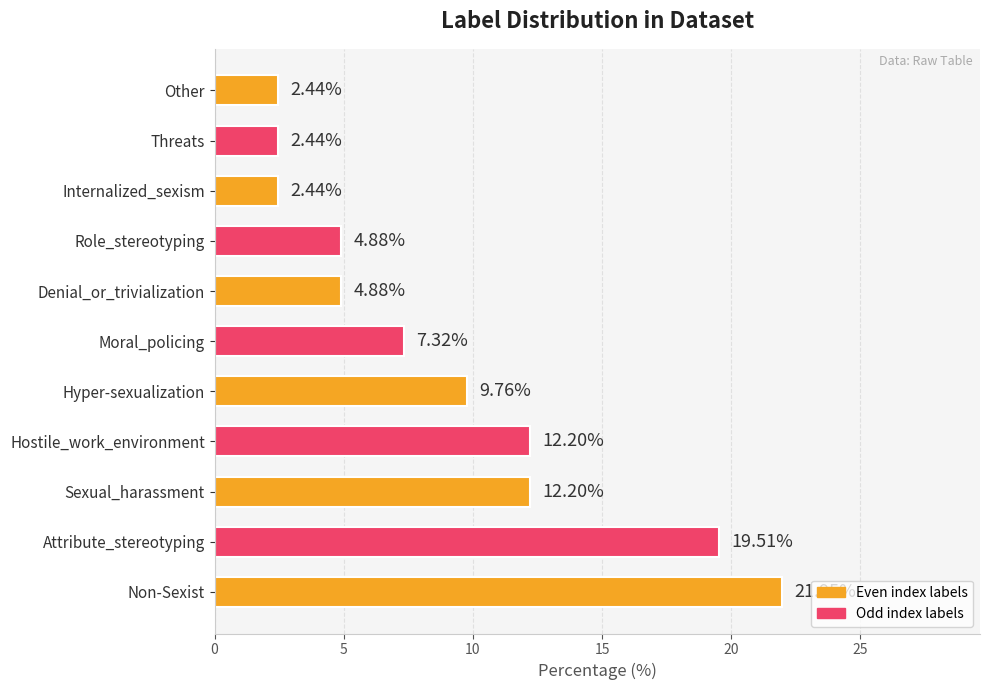

What is the change in value from Attribute_stereotyping to Moral_policing?

-12.2